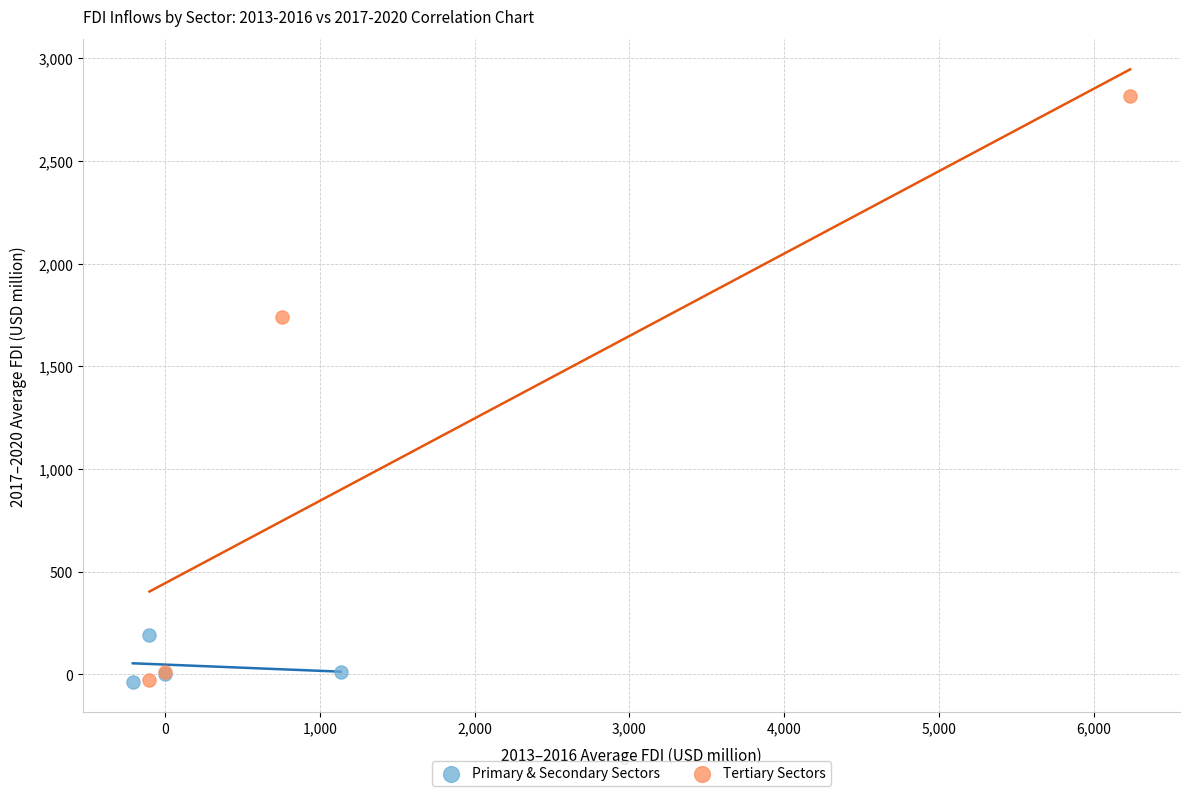

Which series has the widest spread of Y values?

Tertiary Sectors